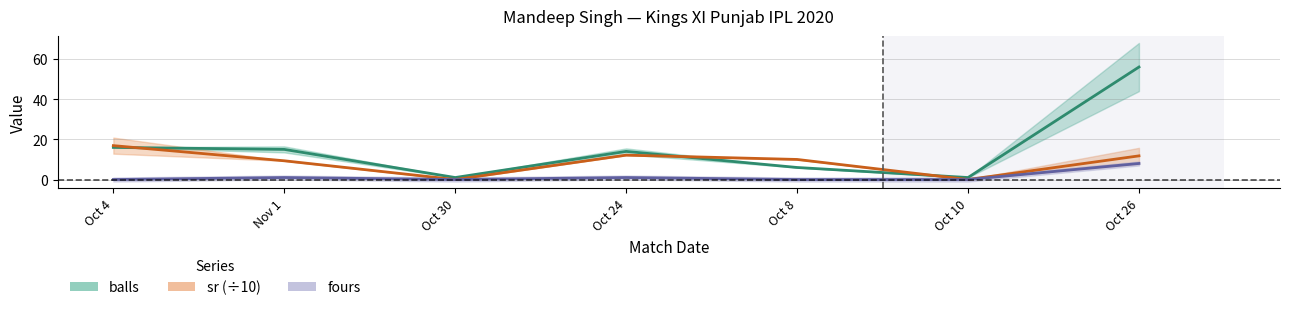

Rank the categories by fours value from lowest to highest.

Oct 4, Oct 30, Oct 8, Oct 10, Nov 1, Oct 24, Oct 26